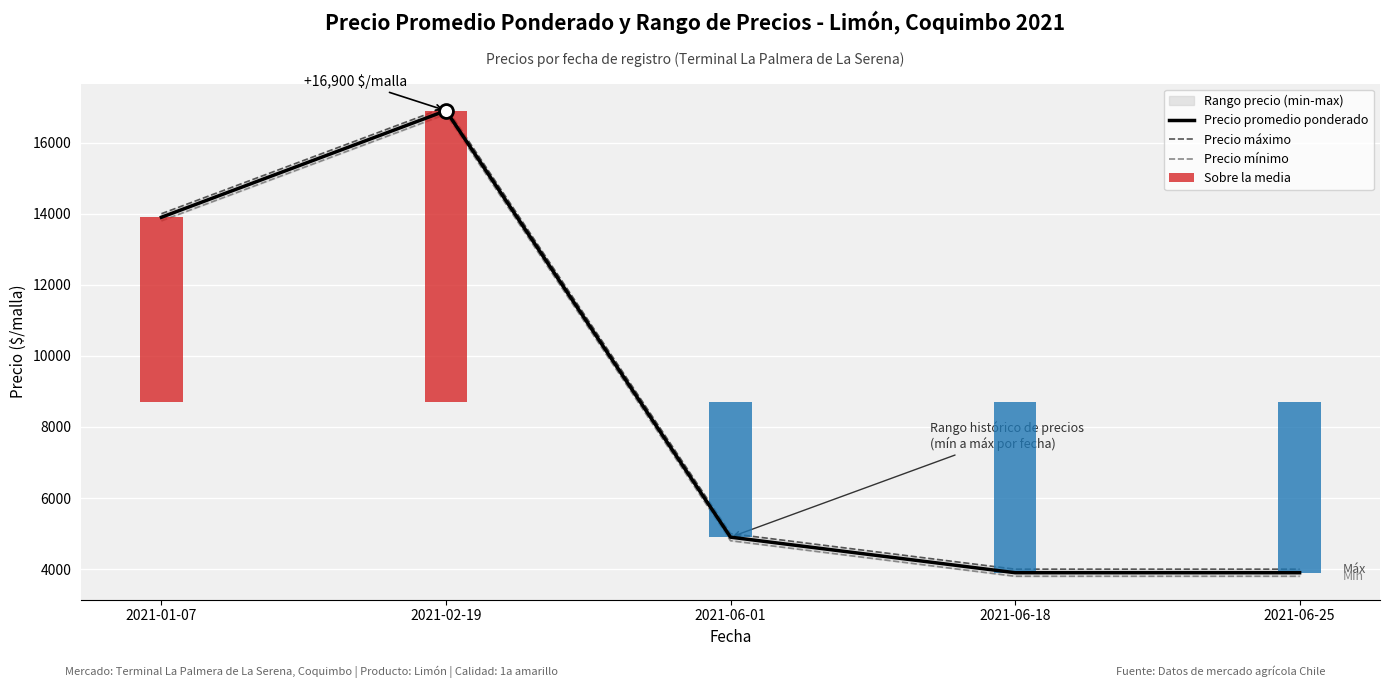

Where is Precio promedio ponderado nearest to the value 10400?

2021-01-07